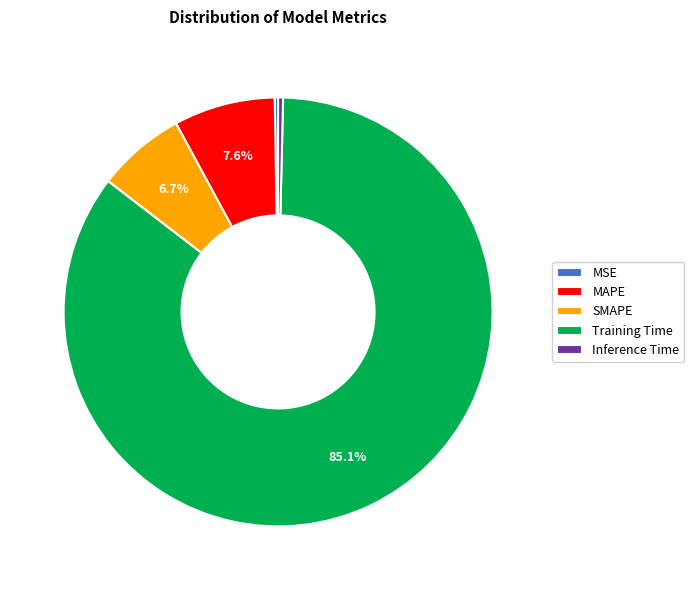

To the nearest percent, what is the average slice percentage?

20%